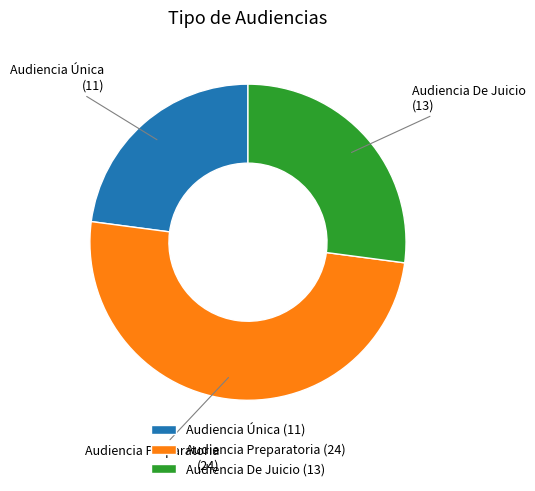

Is the sum of Audiencia Única and Audiencia Preparatoria greater than half?

Yes